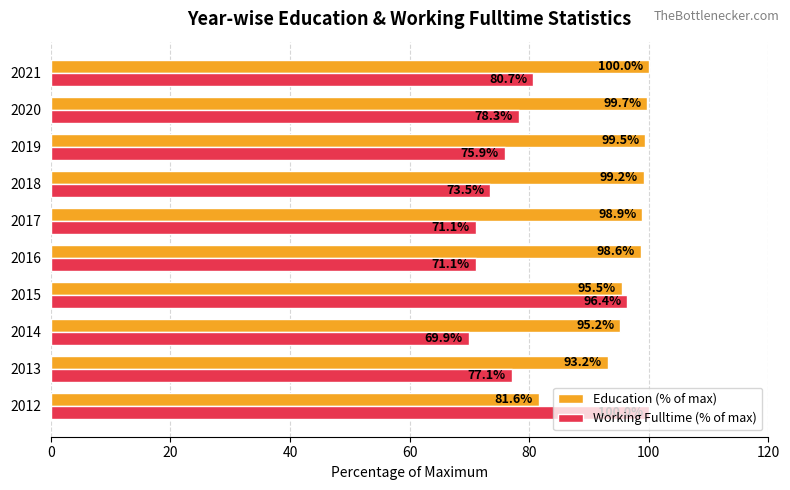

What are all the series names shown in the legend?

Education (% of max), Working Fulltime (% of max)